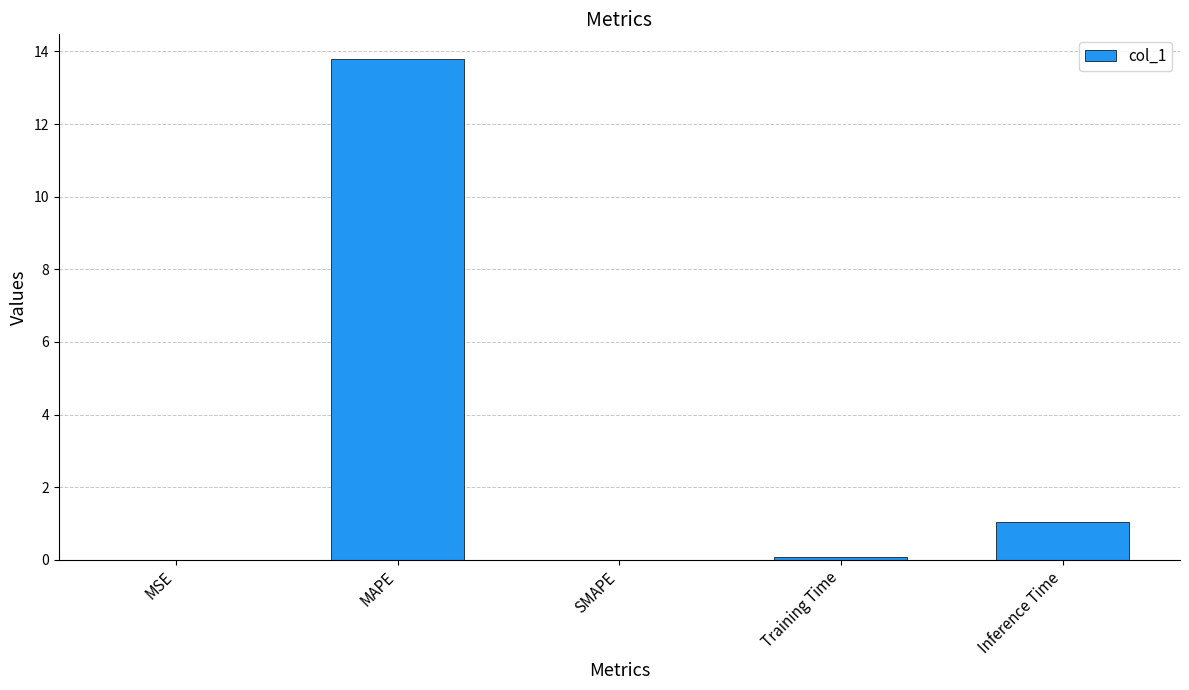

At which label is the value closest to 6?

Inference Time